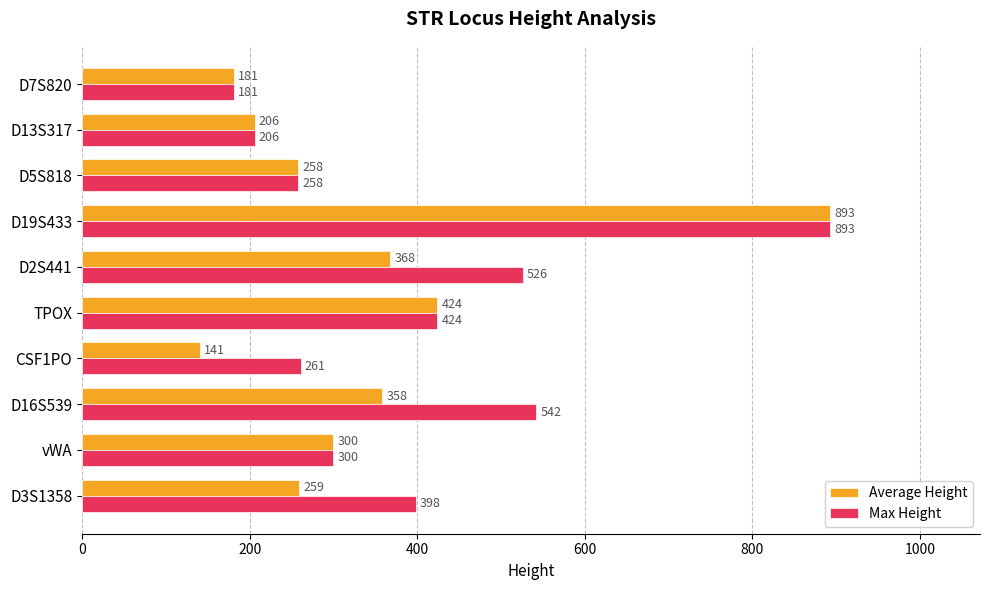

At which category does the chart reach its peak across all series?

D19S433